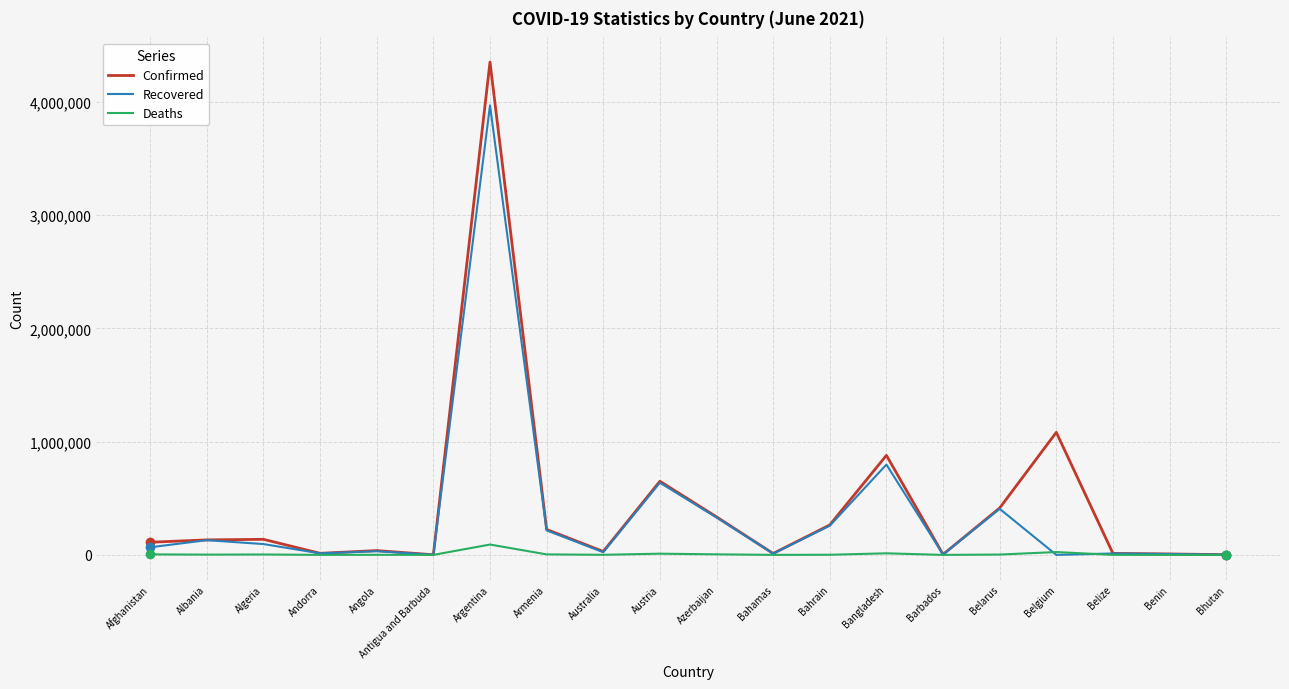

The Recovered series shows 406686 at Belarus. True or false?

True